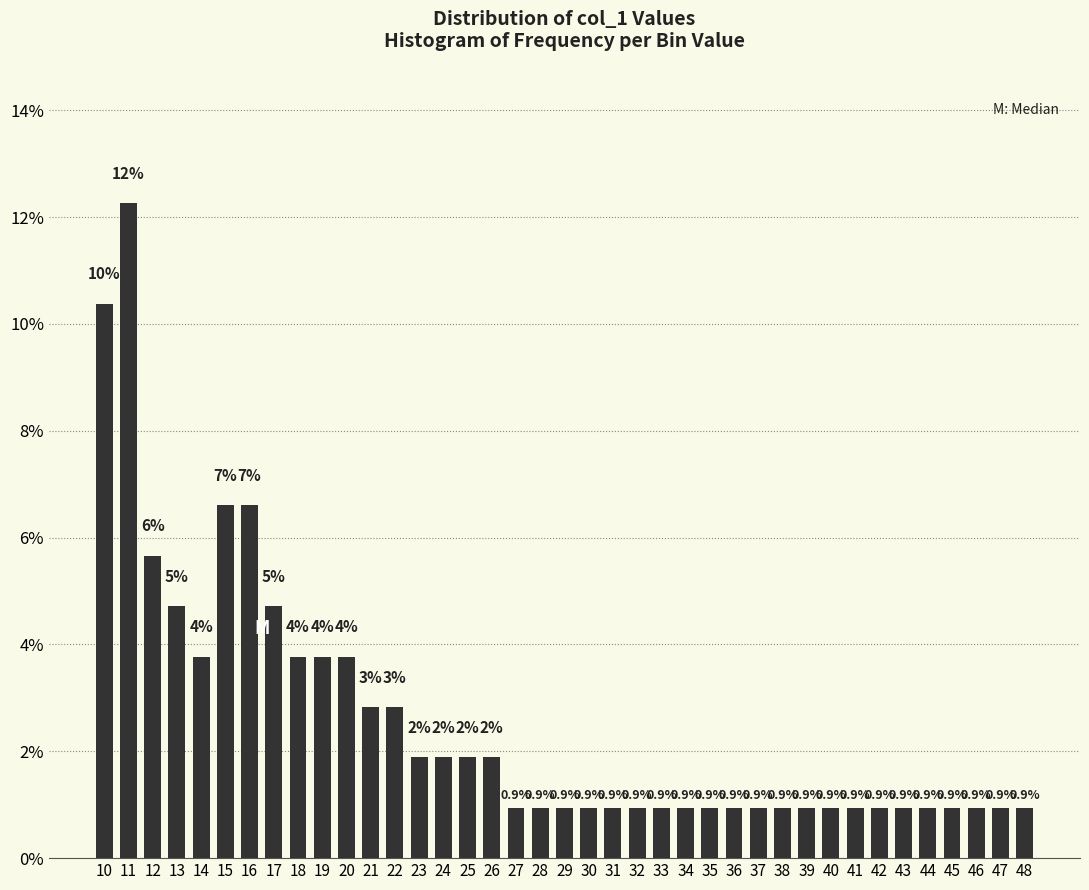

Which has a higher value, 15 or 40?

15